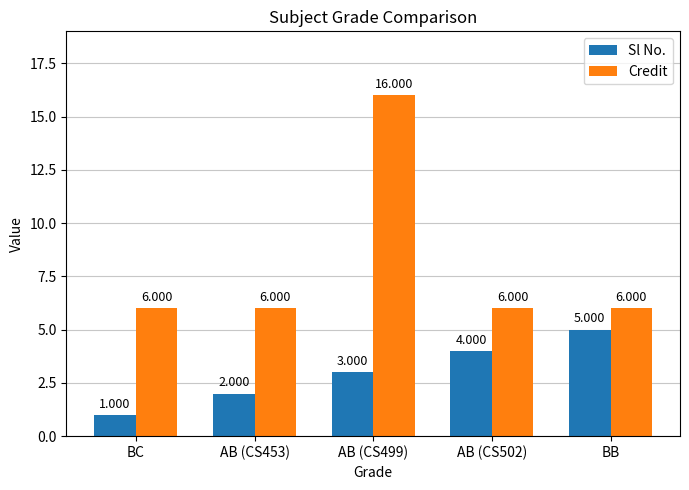

How many bars are there in each group?

2